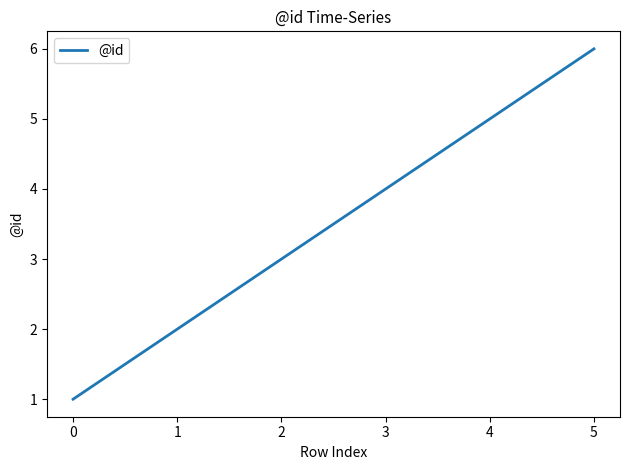

Between 4 and 3, which is larger?

4